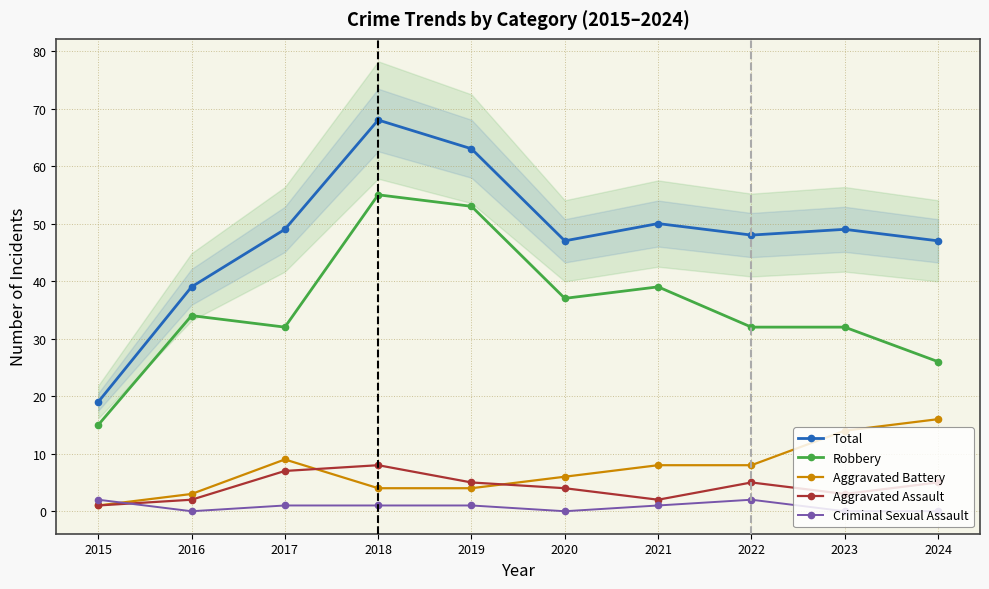

Which category has the highest value across all series?

2018